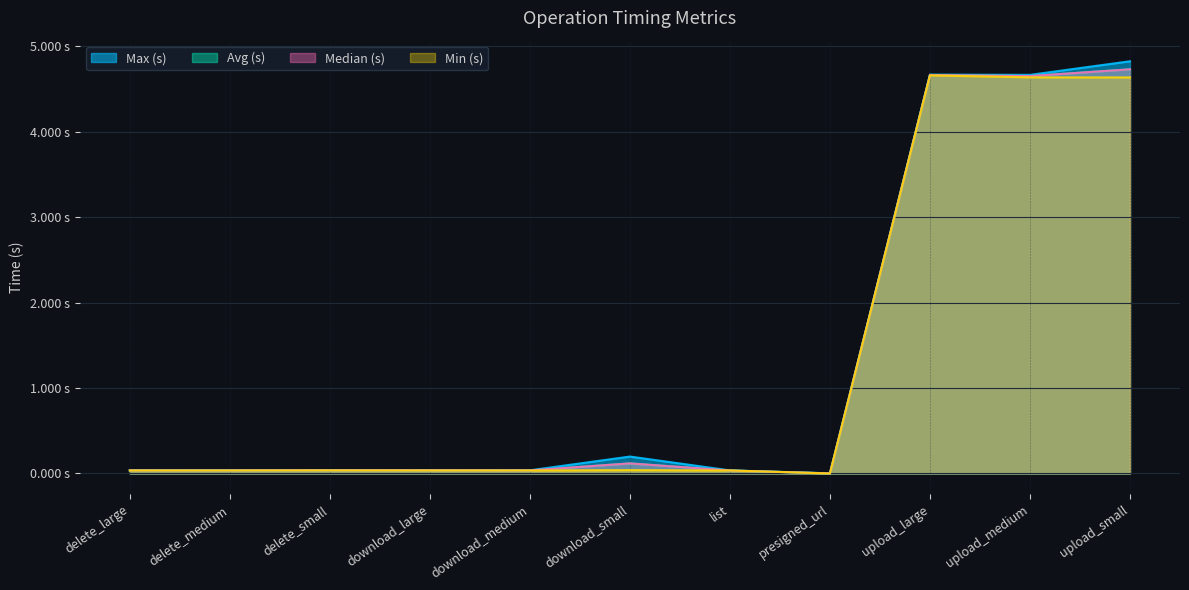

True or false: Avg (s) has more than 1 interior local peaks.

True